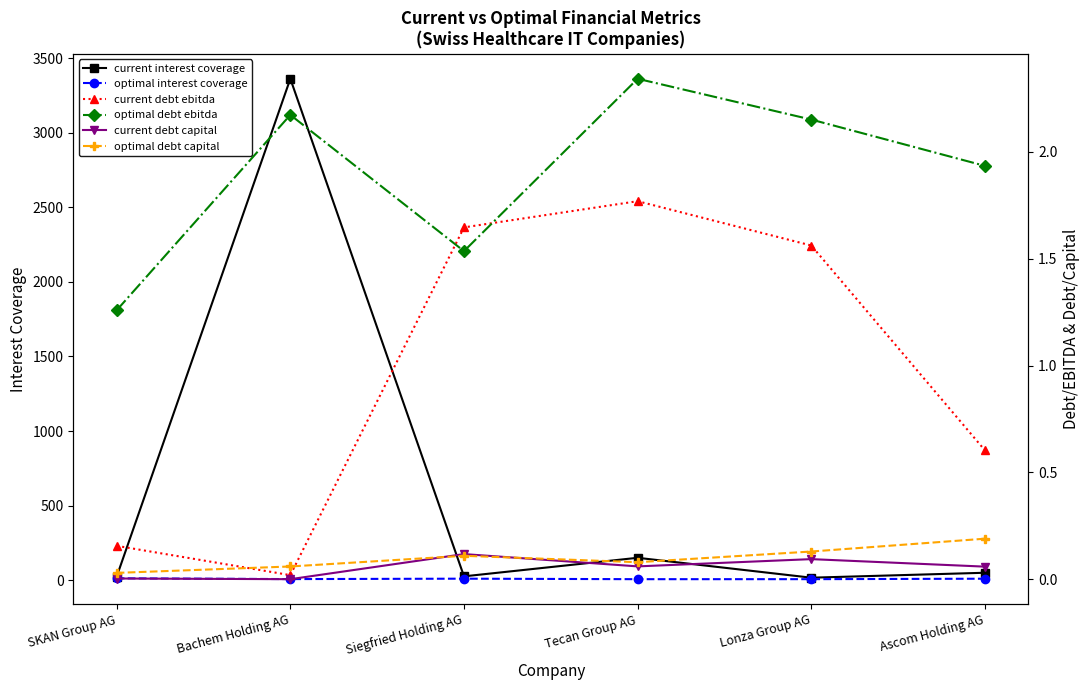

The value of optimal debt capital at Siegfried Holding AG is 0.1. True or false?

False